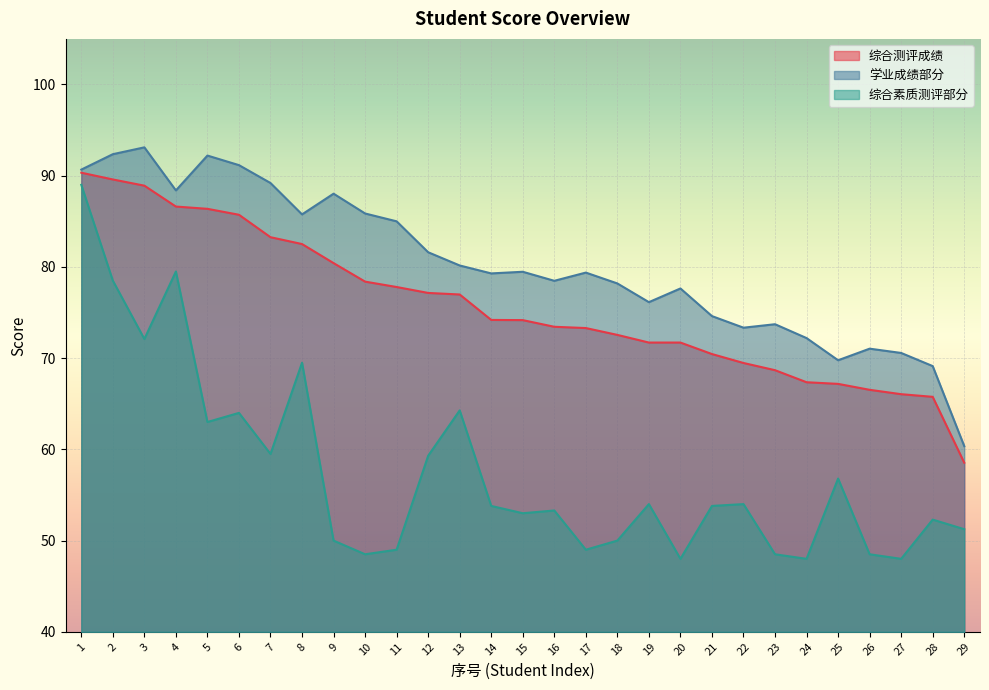

True or false: 综合素质测评部分 has more than 2 points higher than both neighbors.

True